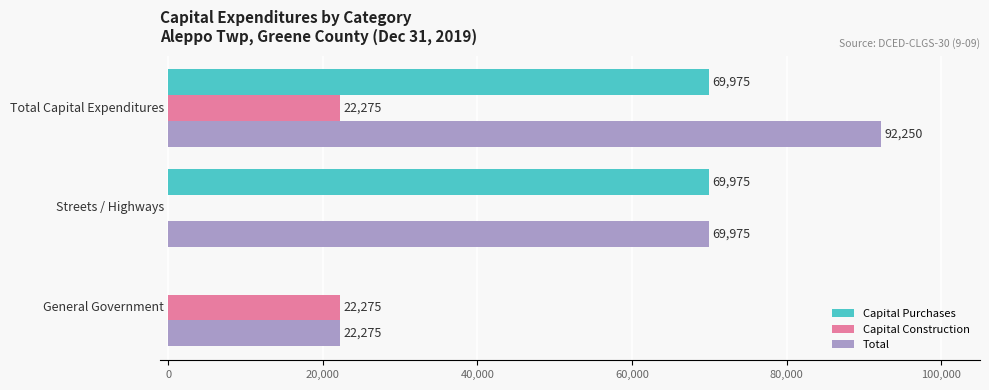

Which series has the largest total across all categories?

Total